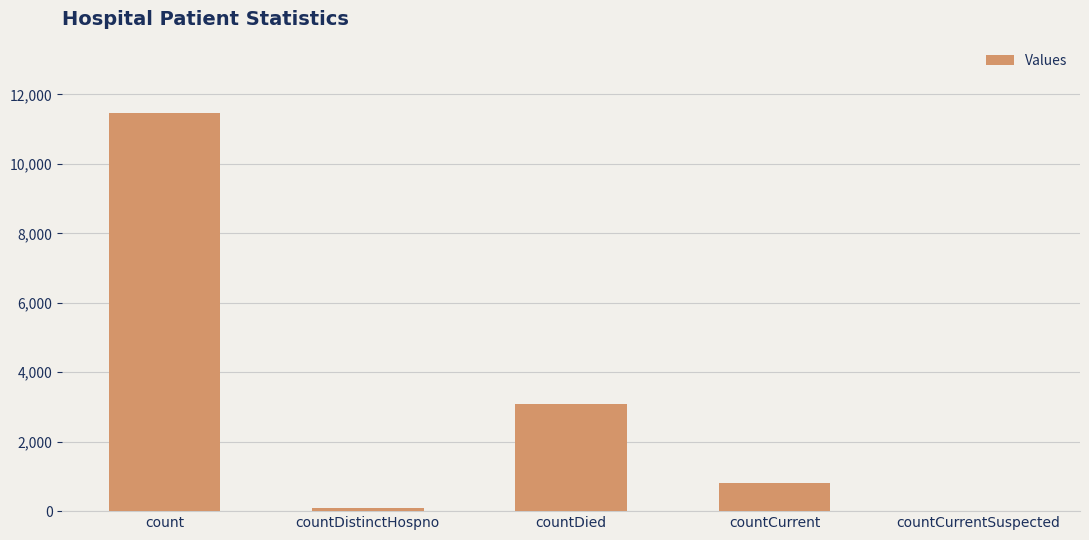

What is the sum of all values?

15421